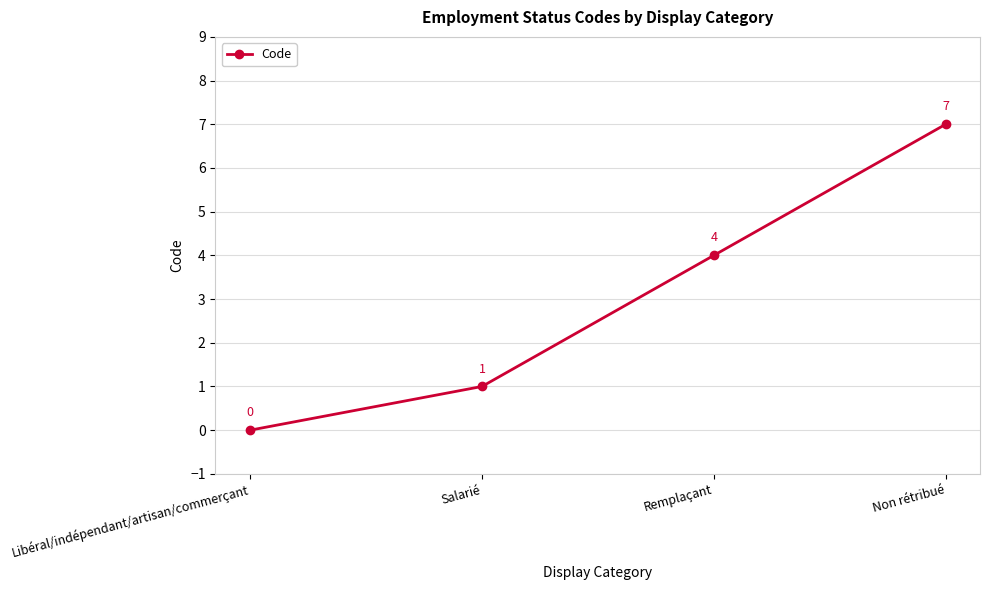

List the labels in order of value, smallest first.

Libéral/indépendant/artisan/commerçant, Salarié, Remplaçant, Non rétribué